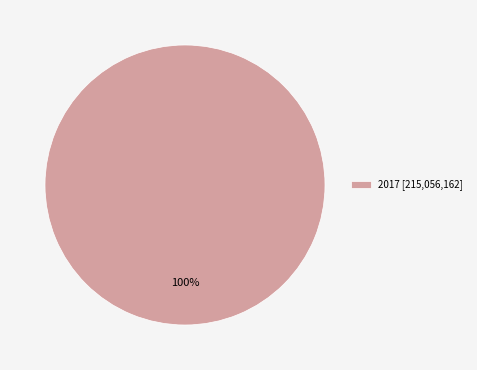

Rank the categories by value from highest to lowest.

2017 [215,056,162]